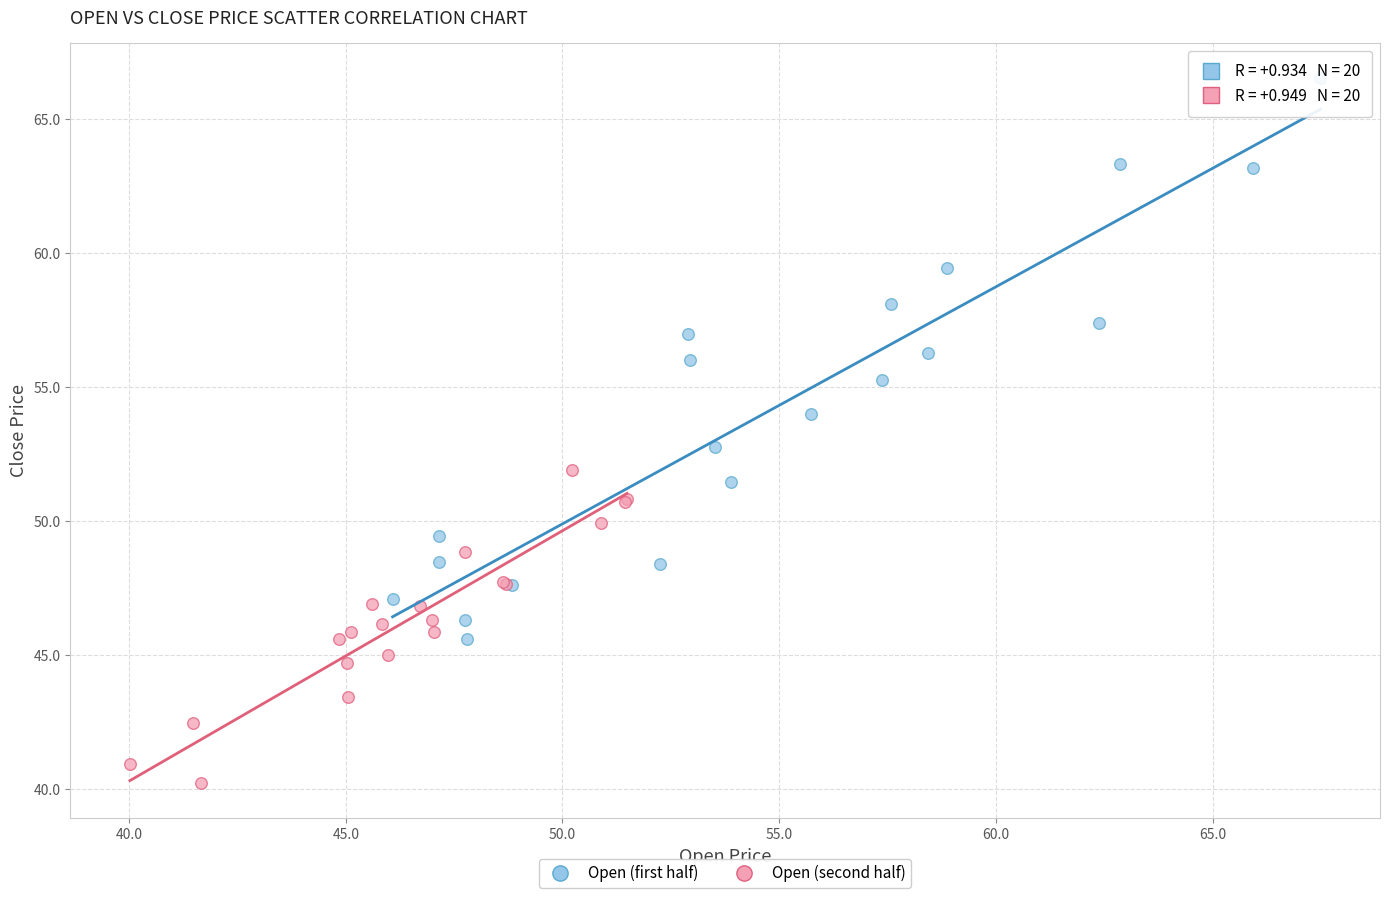

Which series has the largest Y range (max minus min)?

Open (first half)